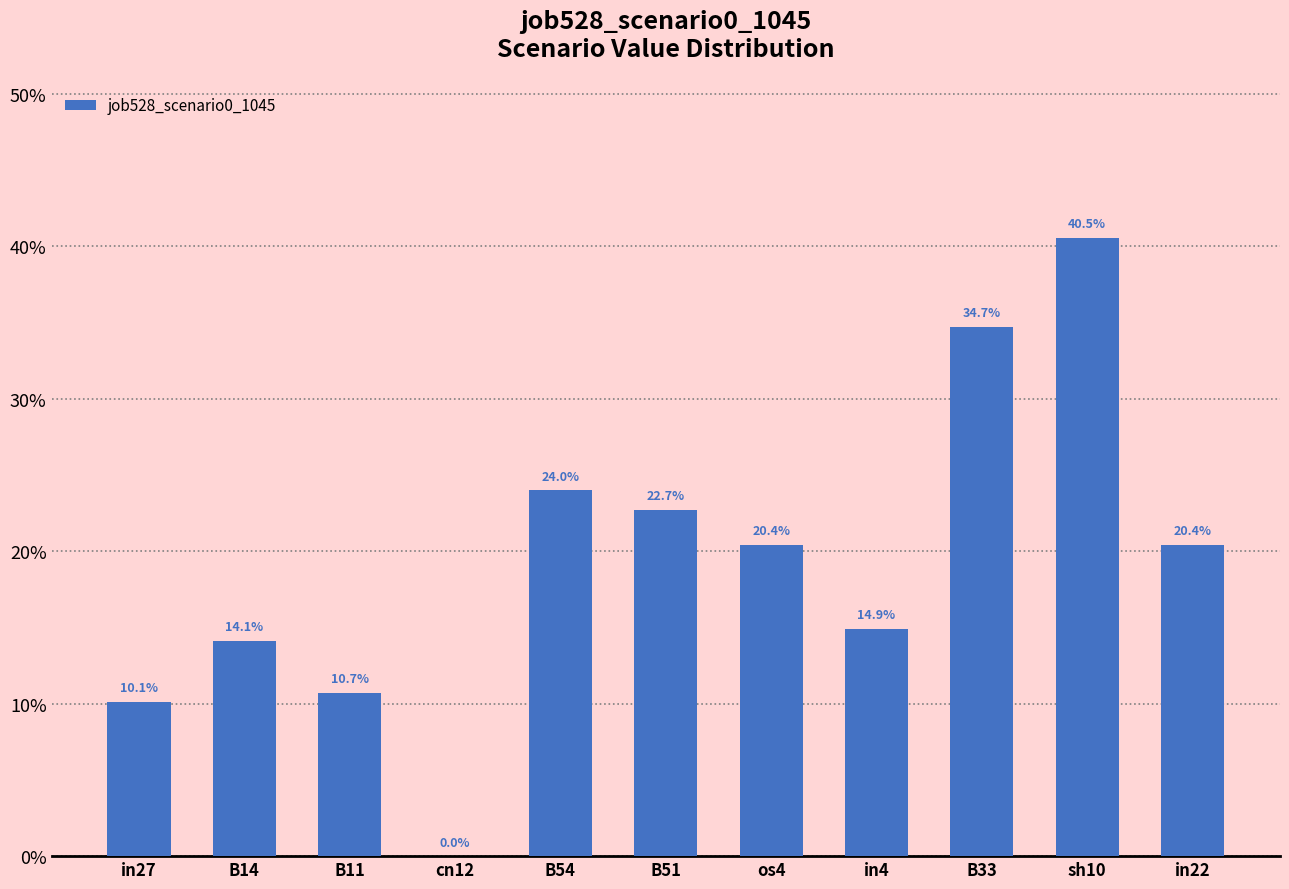

Where is the data nearest to the value 0?

cn12